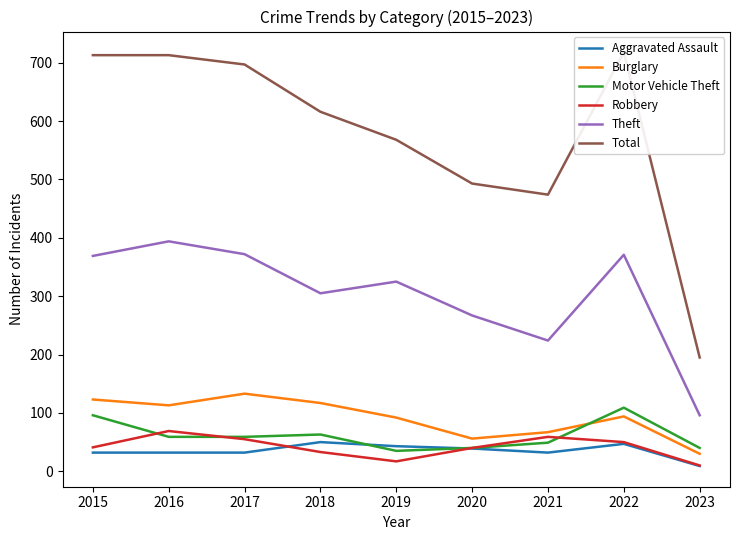

What is the sum of the Motor Vehicle Theft values at 2020 and 2022?

149